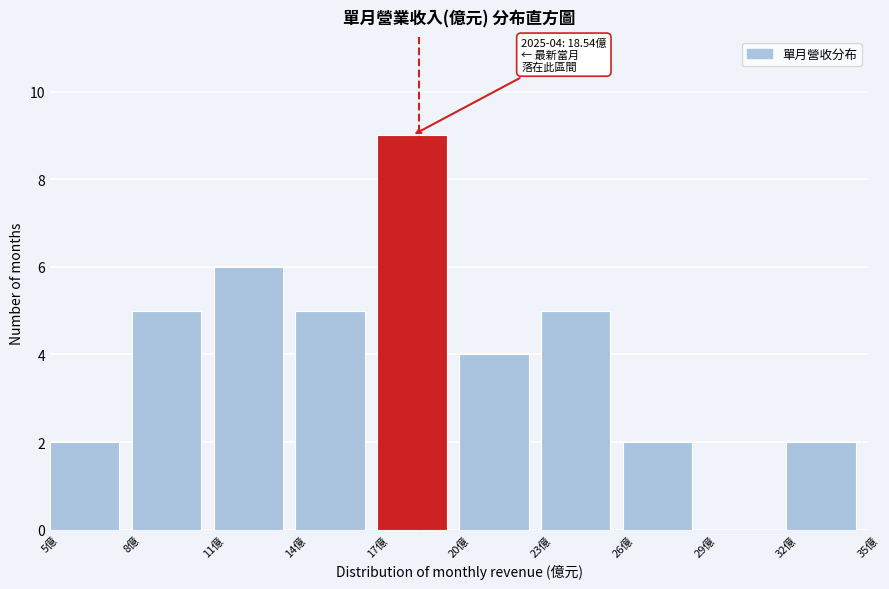

Which range on the x-axis has the tallest bar?

17 to 20